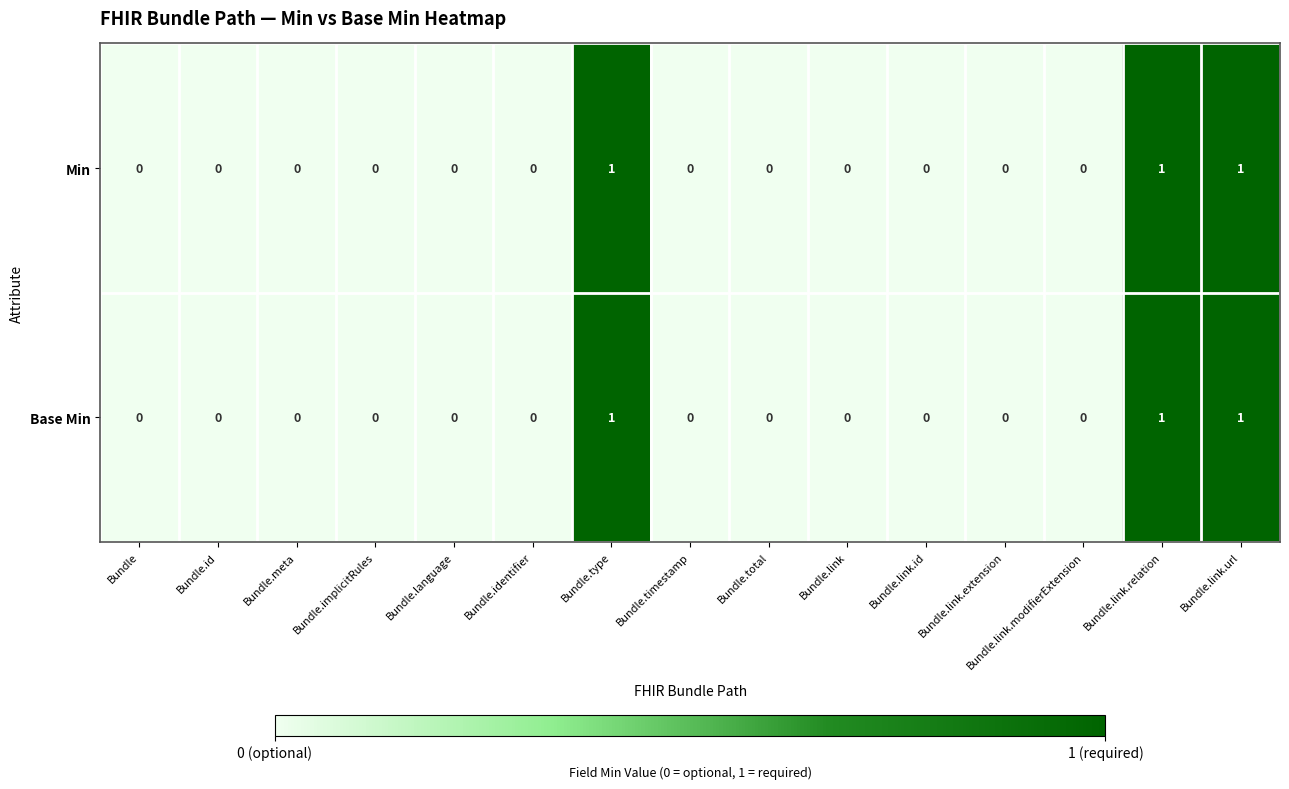

True or false: Min has a value of 0 at Bundle.timestamp.

True